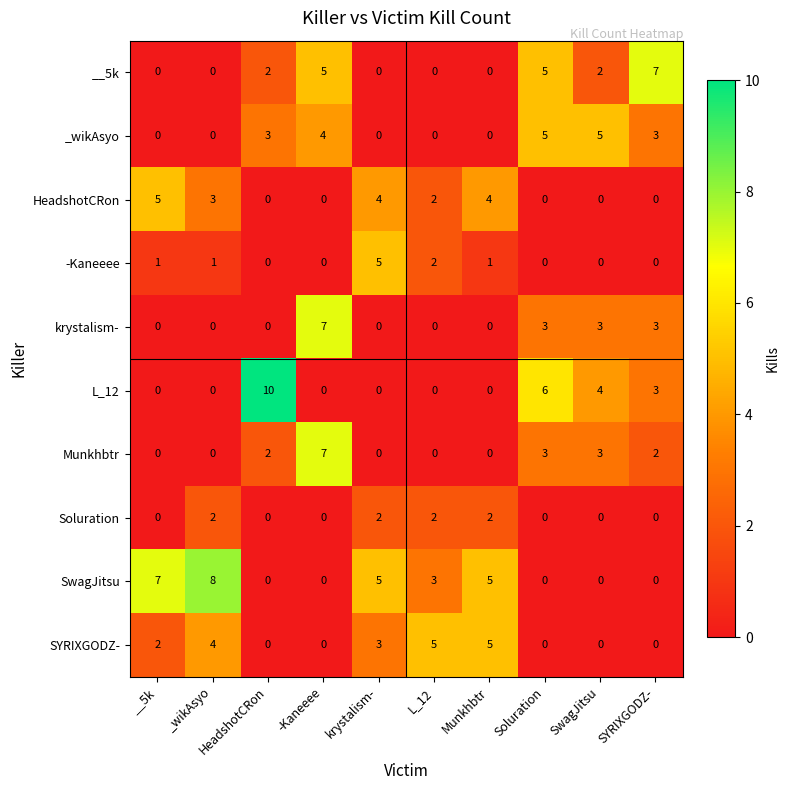

Which category has the highest value across all series?

HeadshotCRon